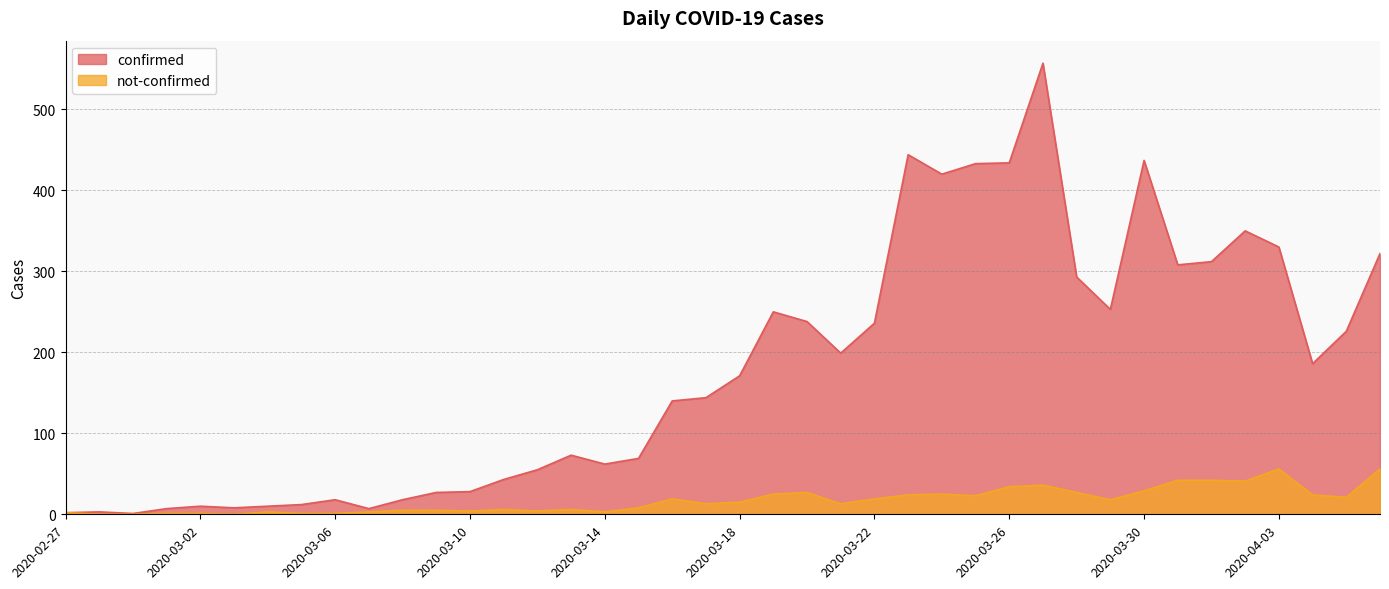

Where is the first local maximum for not-confirmed?

2020-03-04